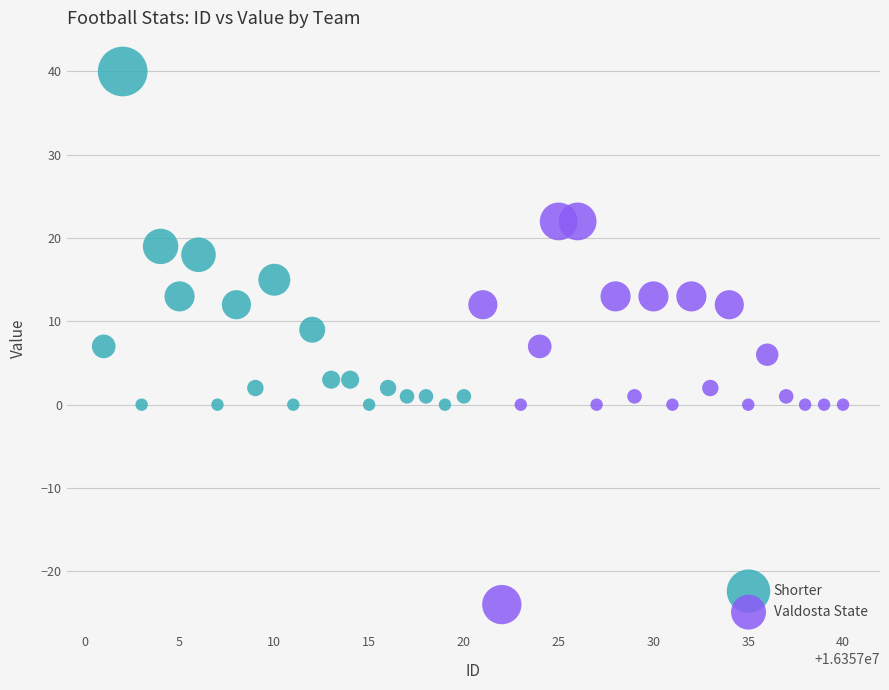

Which series contains the lowest Y value?

Valdosta State